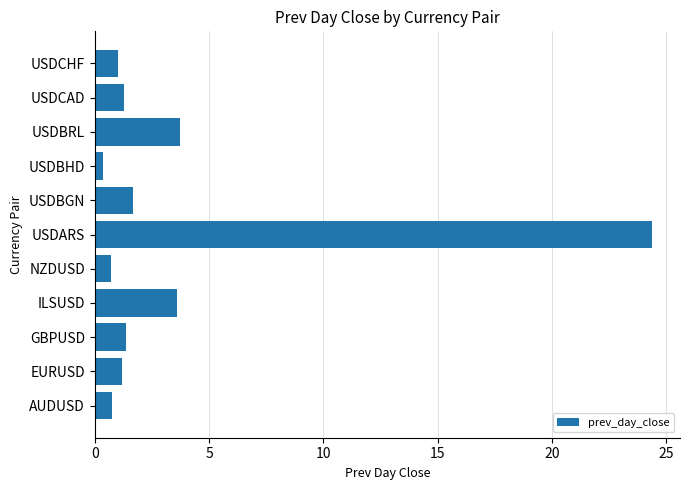

What is the greatest value displayed?

24.4